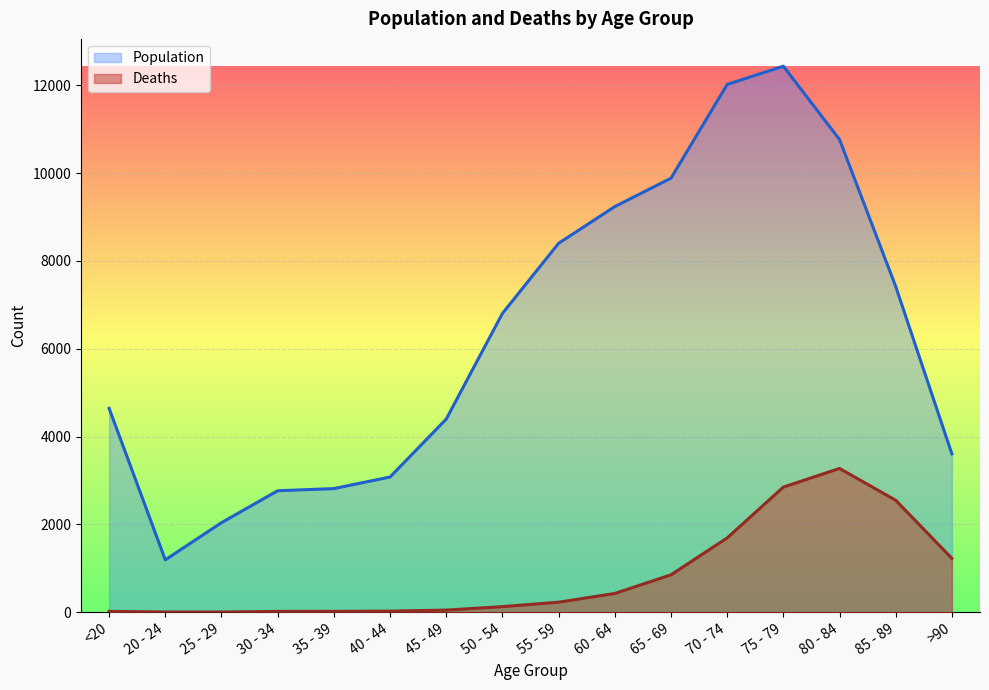

Reading left to right, extract all data points from this chart.

Population: <20=4641	20 - 24=1191	25 - 29=2038	30 - 34=2765	35 - 39=2814	40 - 44=3078	45 - 49=4396	50 - 54=6803	55 - 59=8400	60 - 64=9236	65 - 69=9883	70 - 74=12018	75 - 79=12434	80 - 84=10764	85 - 89=7417	>90=3604
Deaths: <20=18	20 - 24=4	25 - 29=3	30 - 34=17	35 - 39=18	40 - 44=24	45 - 49=47	50 - 54=126	55 - 59=227	60 - 64=426	65 - 69=850	70 - 74=1690	75 - 79=2848	80 - 84=3273	85 - 89=2548	>90=1224